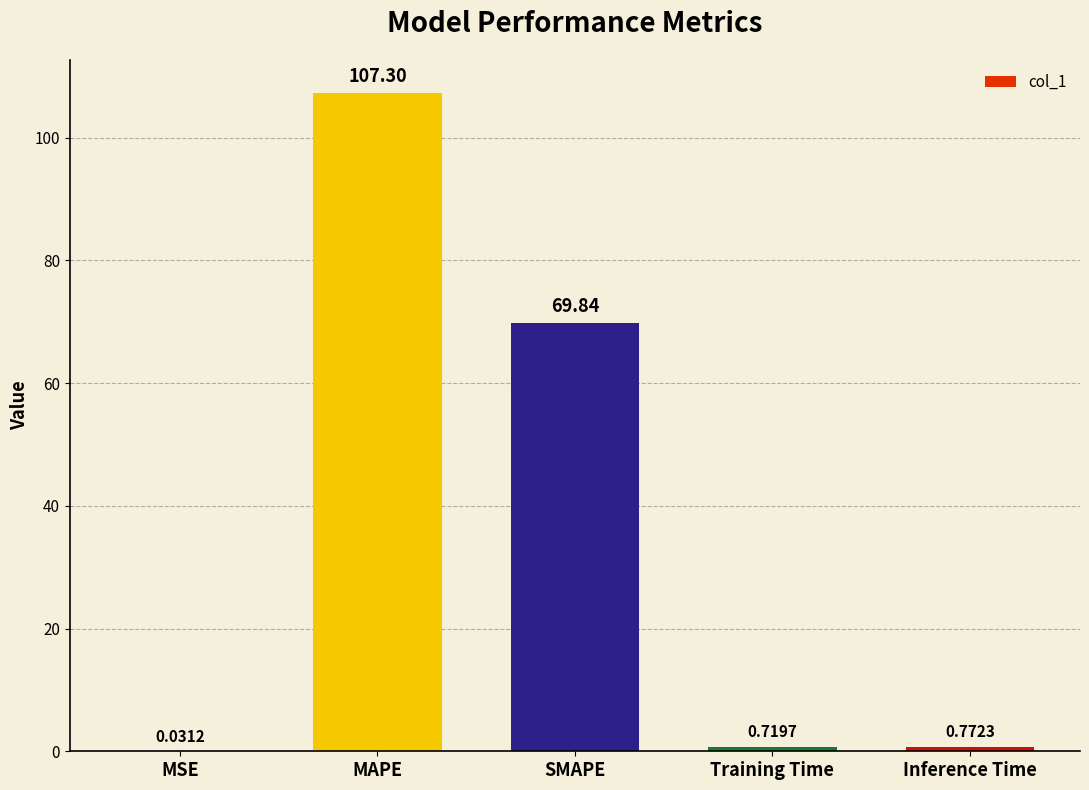

At which label is the value closest to 53?

SMAPE